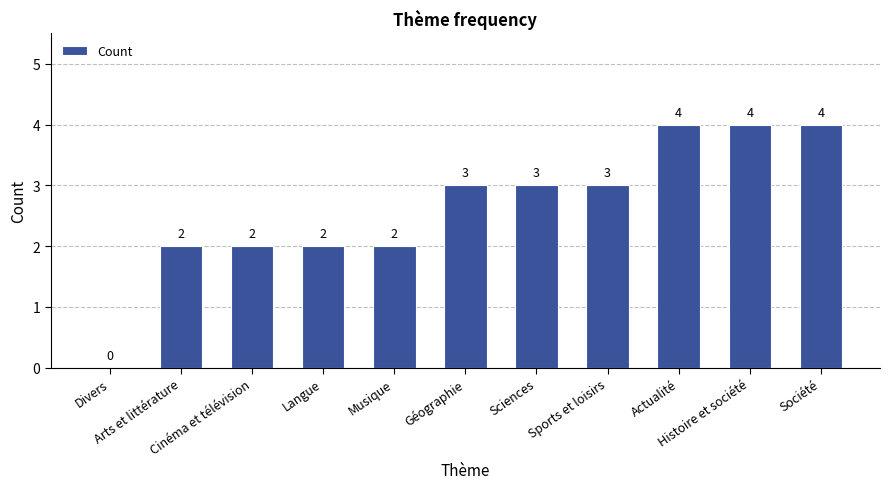

How many values are between 2 and 4?

10